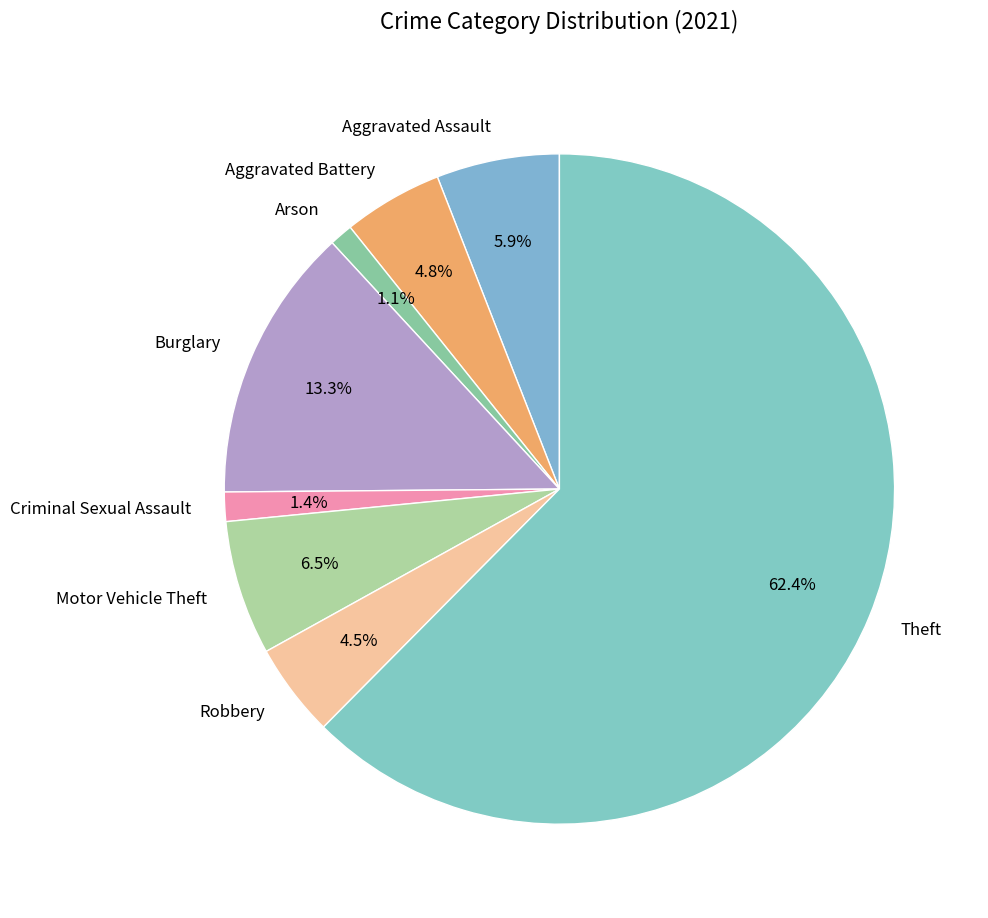

How much of the chart is everything except Robbery?

95.5%